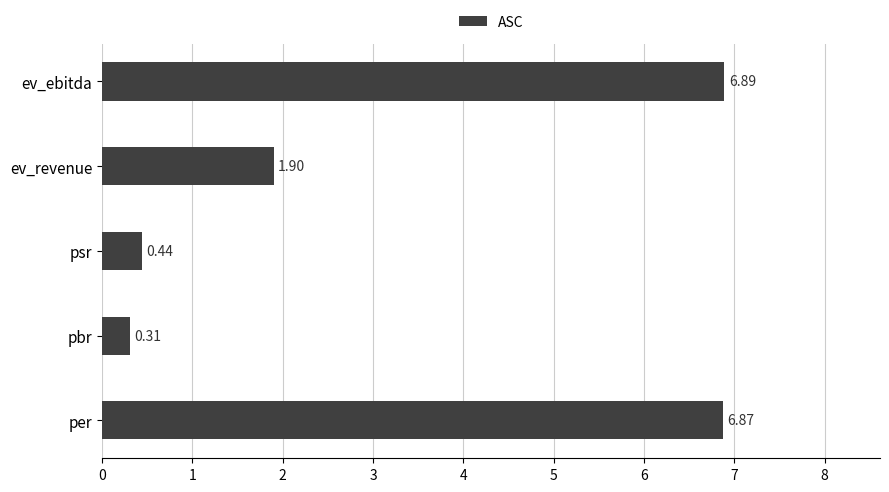

At which label is the value closest to 3?

ev_revenue